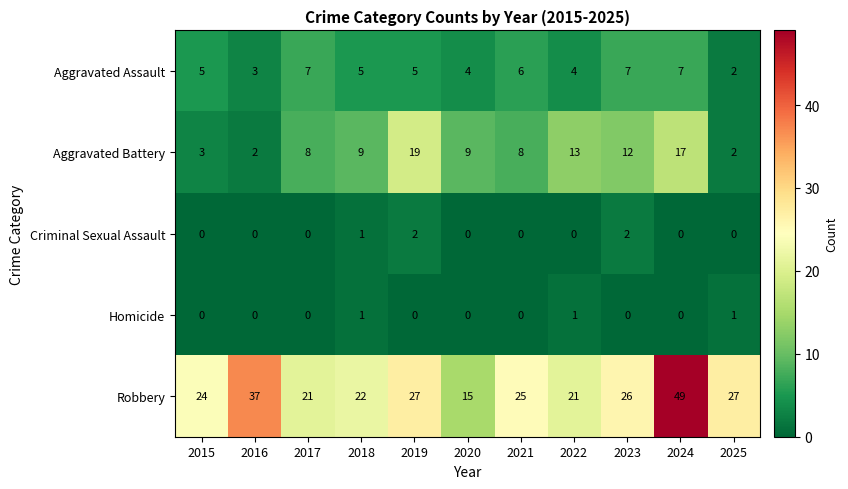

What is the total value across all series at 2018?

38